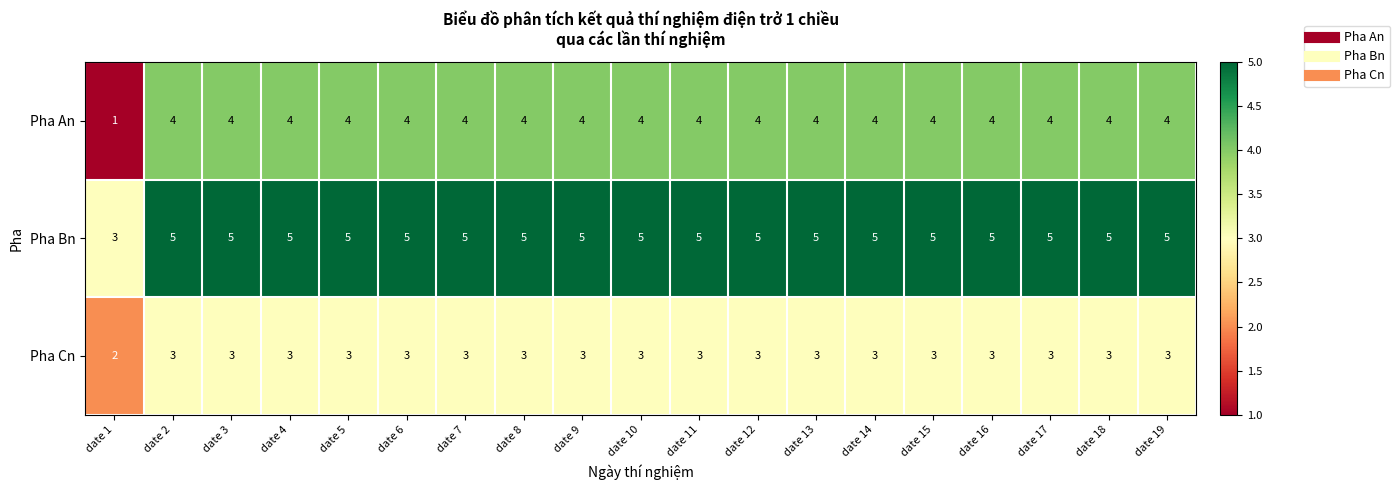

The Pha An series shows 4 at date 14. True or false?

True